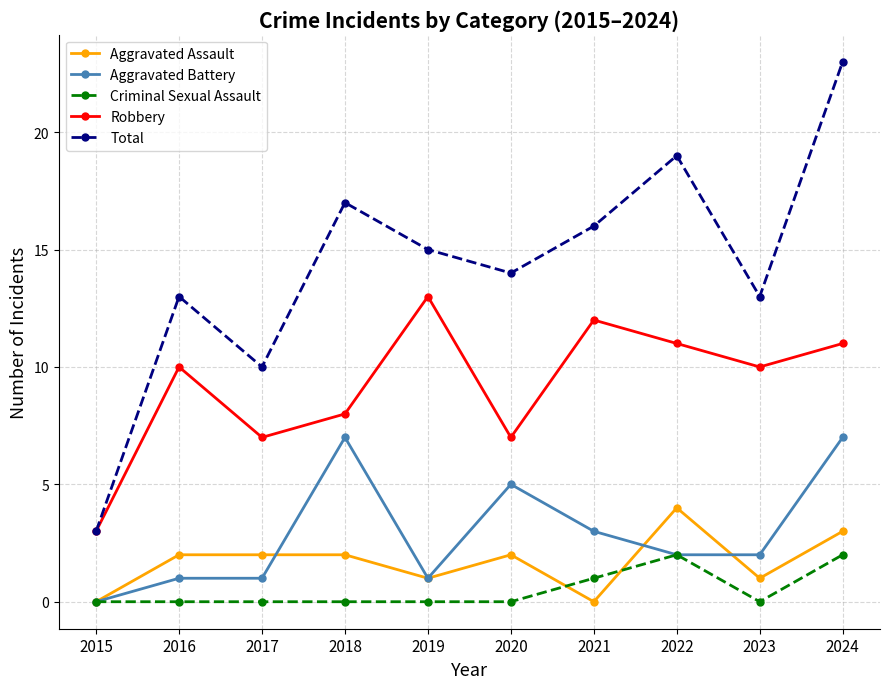

What is the average value of the Aggravated Battery series?

3